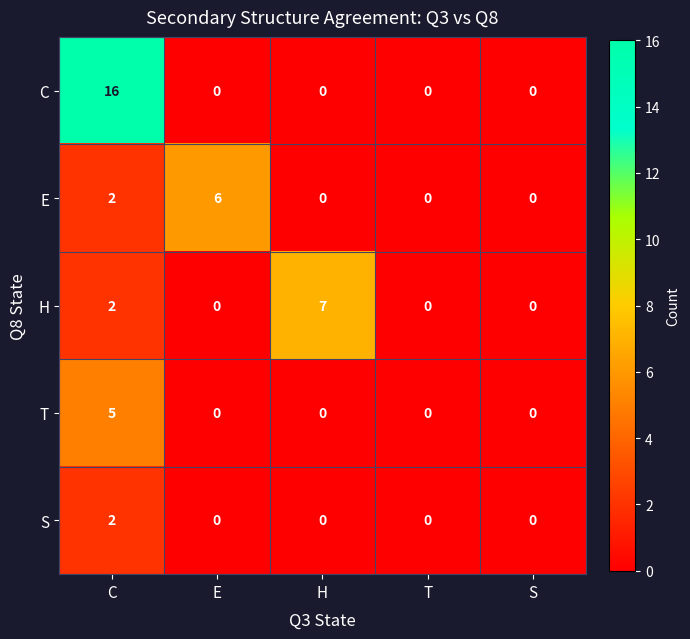

Which series changed the most between H and S?

H